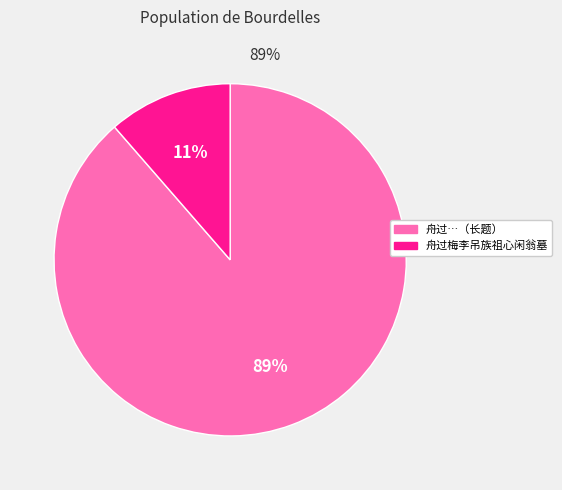

To the nearest percent, what is the average slice percentage?

50%